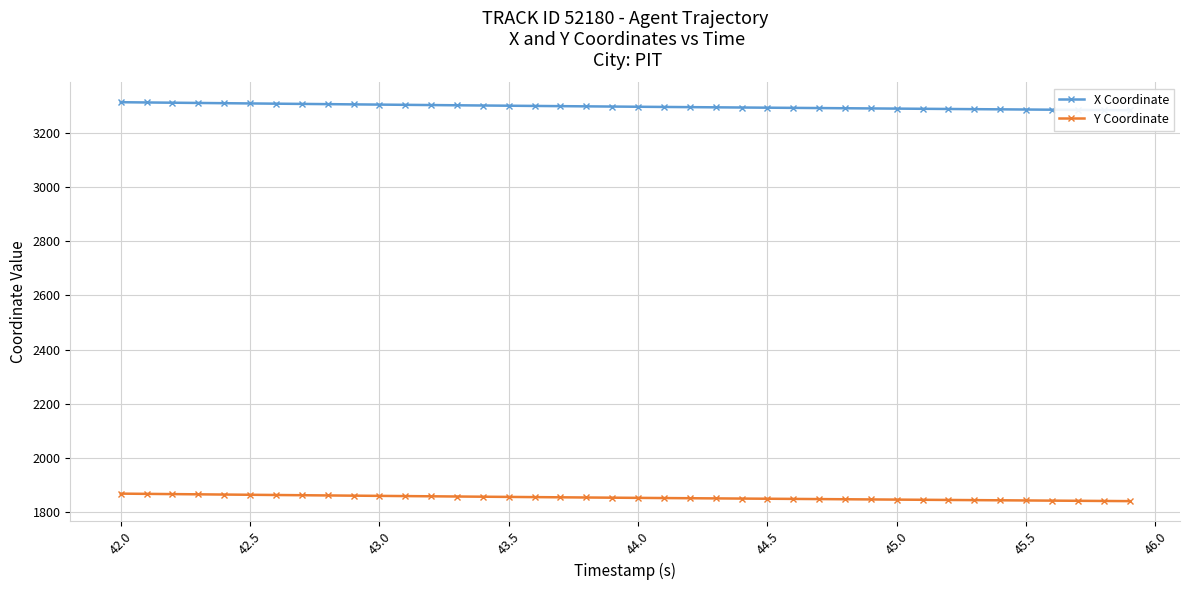

Is it true that Y Coordinate equals 1859.6 at 43.0?

True